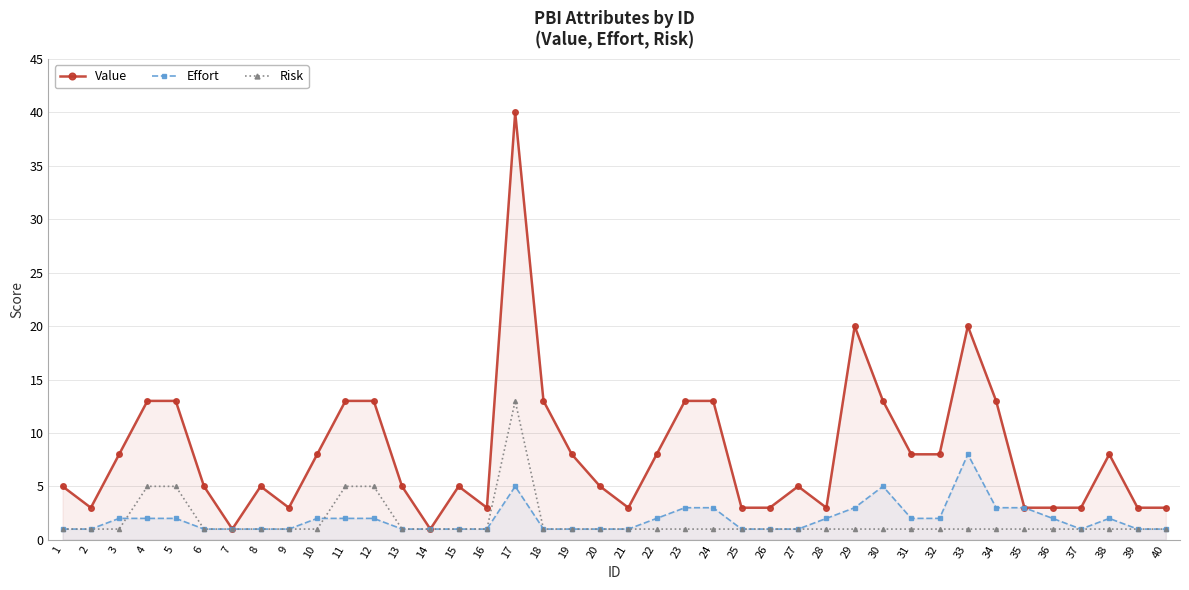

Count the number of data series in this chart.

3